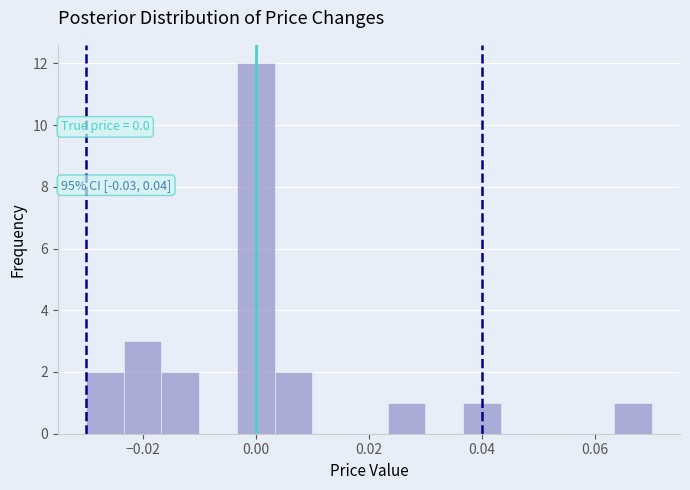

Read against the x-axis, roughly where is the centre of the tallest bar?

0.000